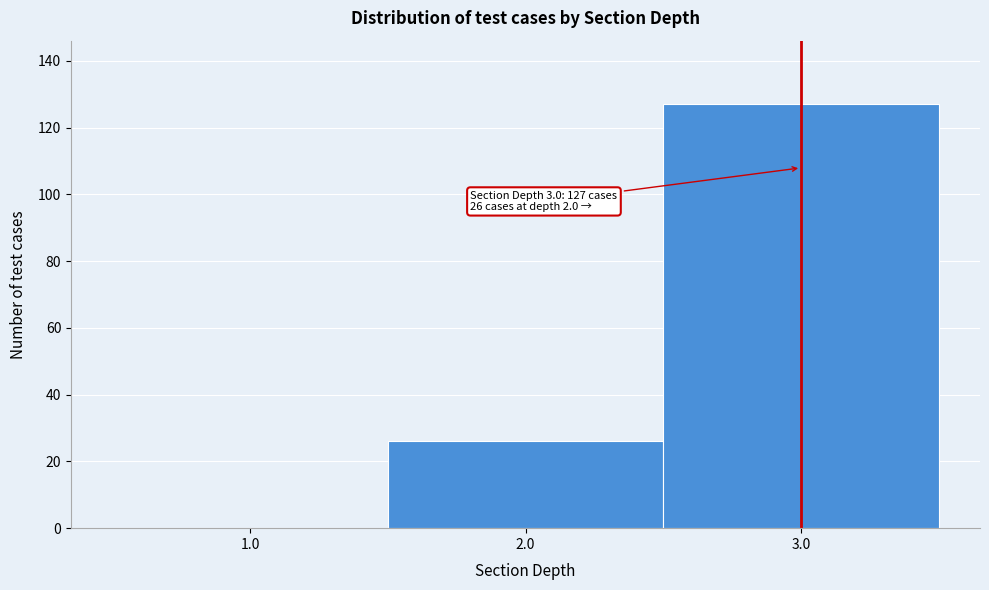

Over which range of the x-axis is the bar tallest?

2.5 to 3.5